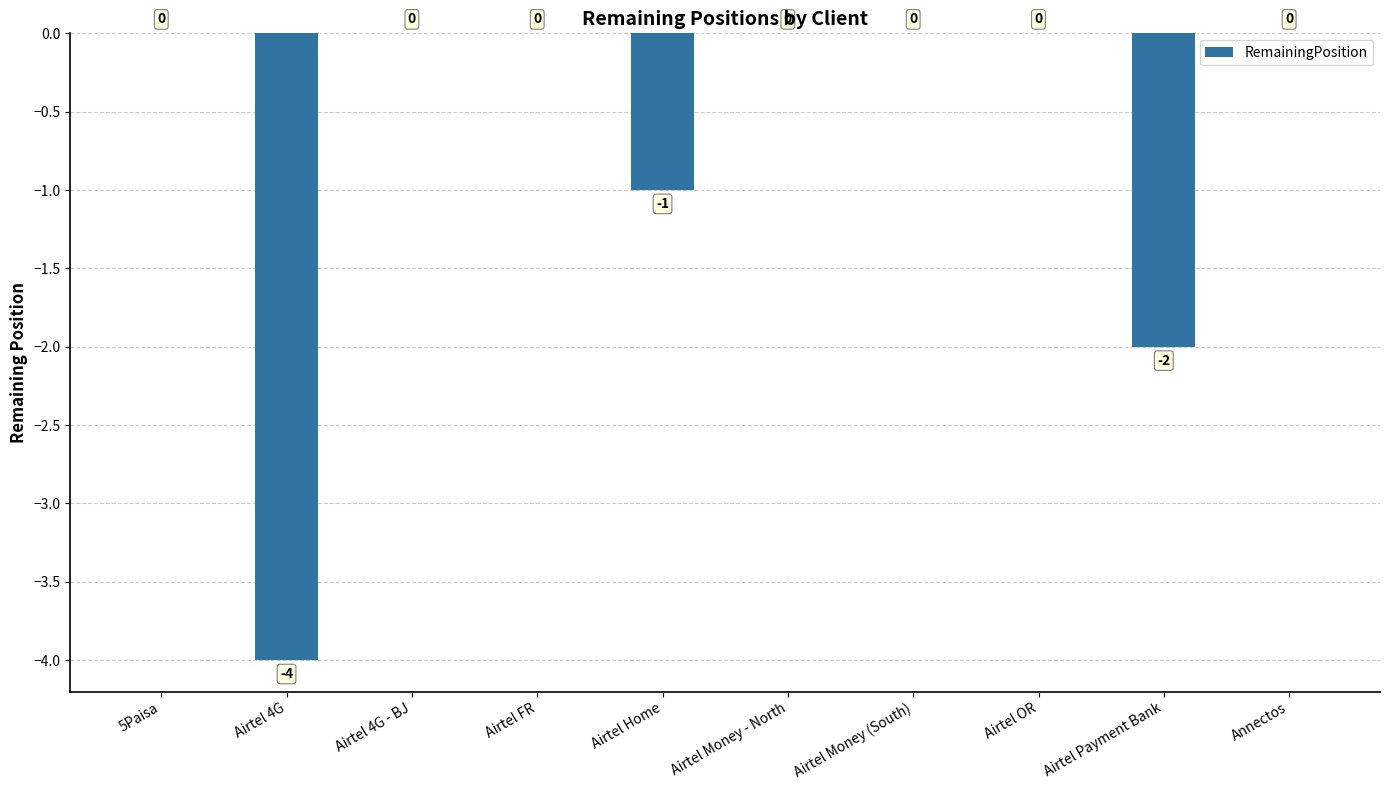

How many categories are shown in the chart?

10